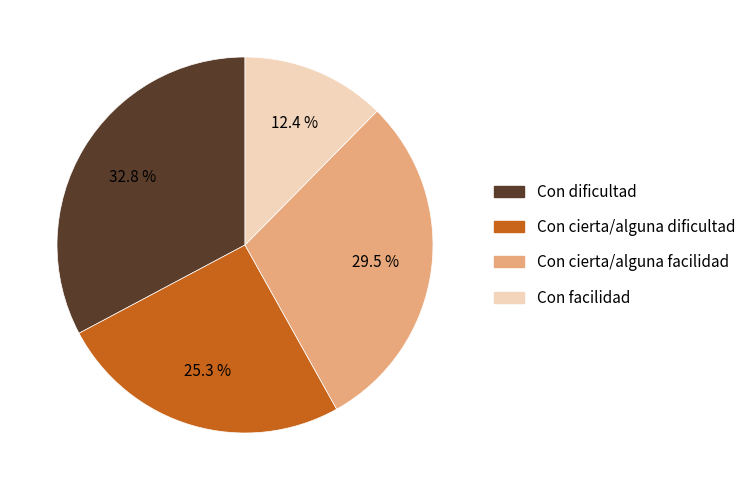

Which slice is the largest?

Con dificultad